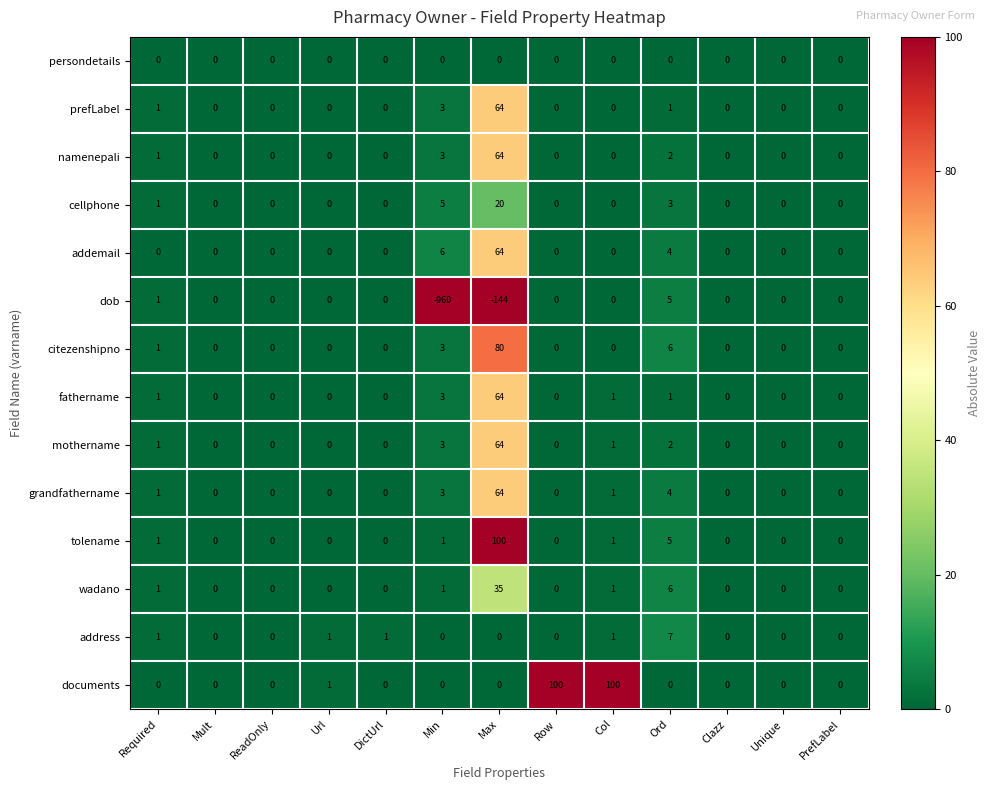

Is it true that address equals 1 at DictUrl?

True